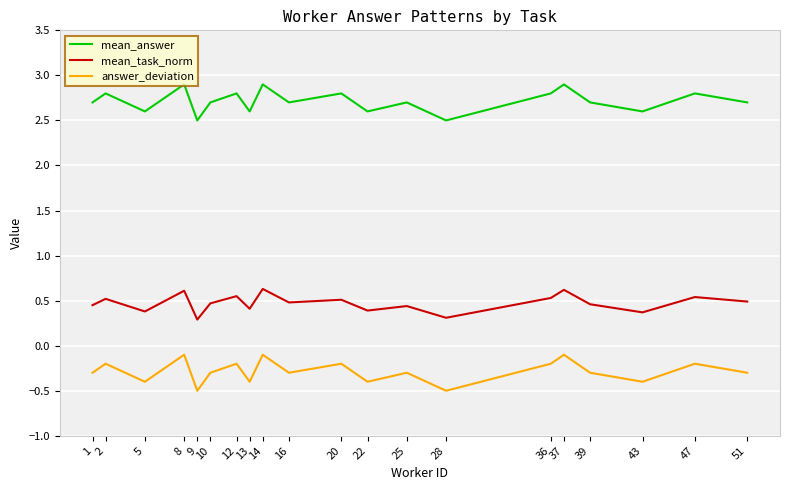

What is the greatest value displayed?

2.9